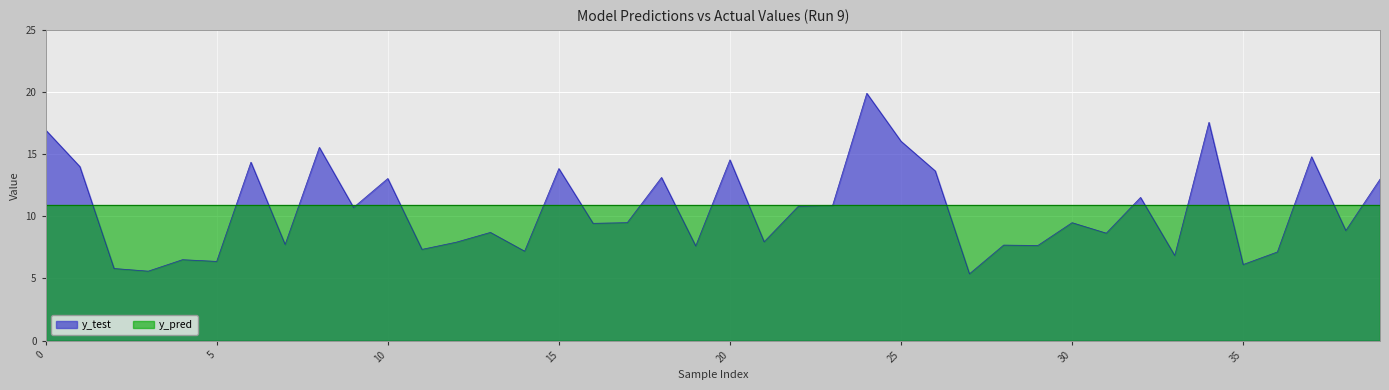

List the series in order of their peak value, highest first.

y_test, y_pred